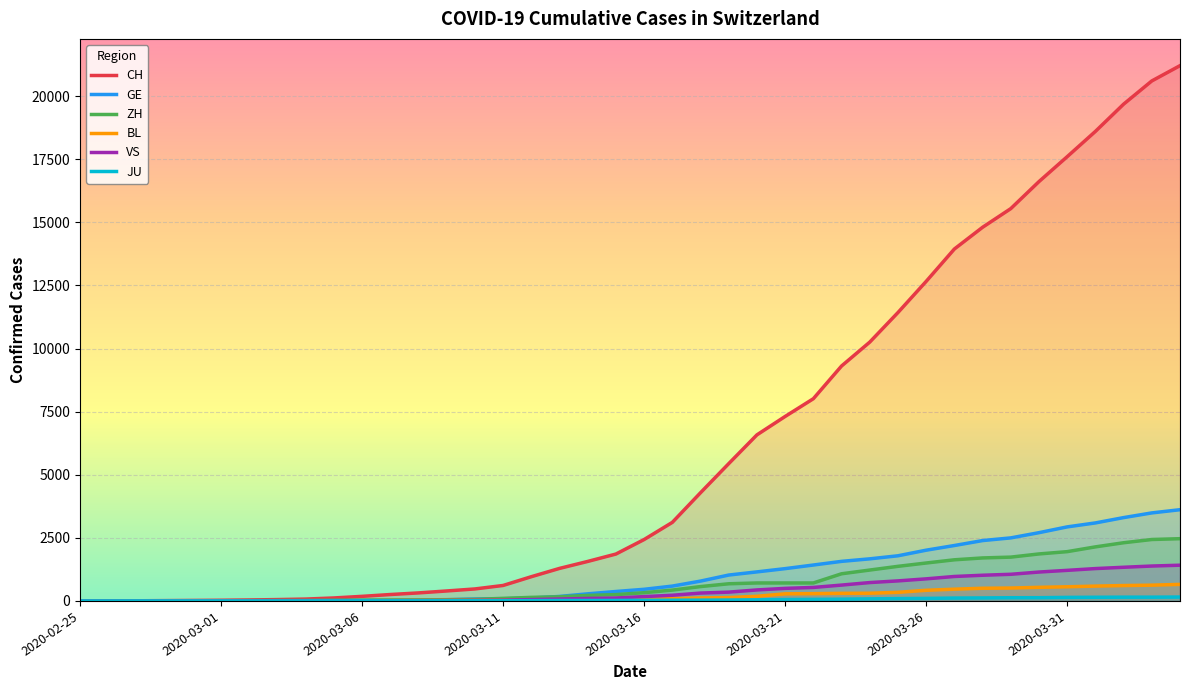

Is it true that JU equals 127 at 33?

True